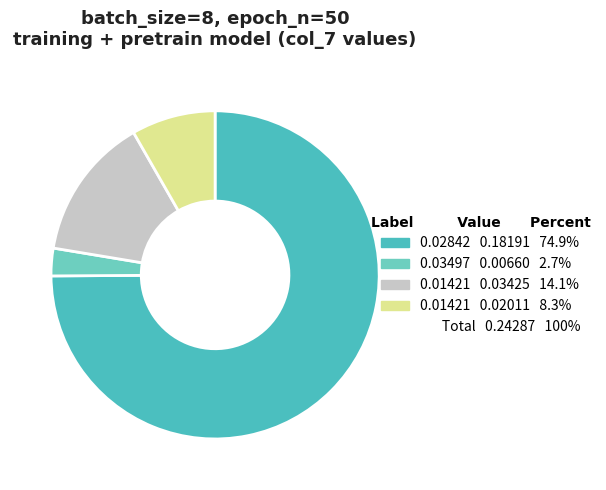

How many slices are in this pie chart?

4